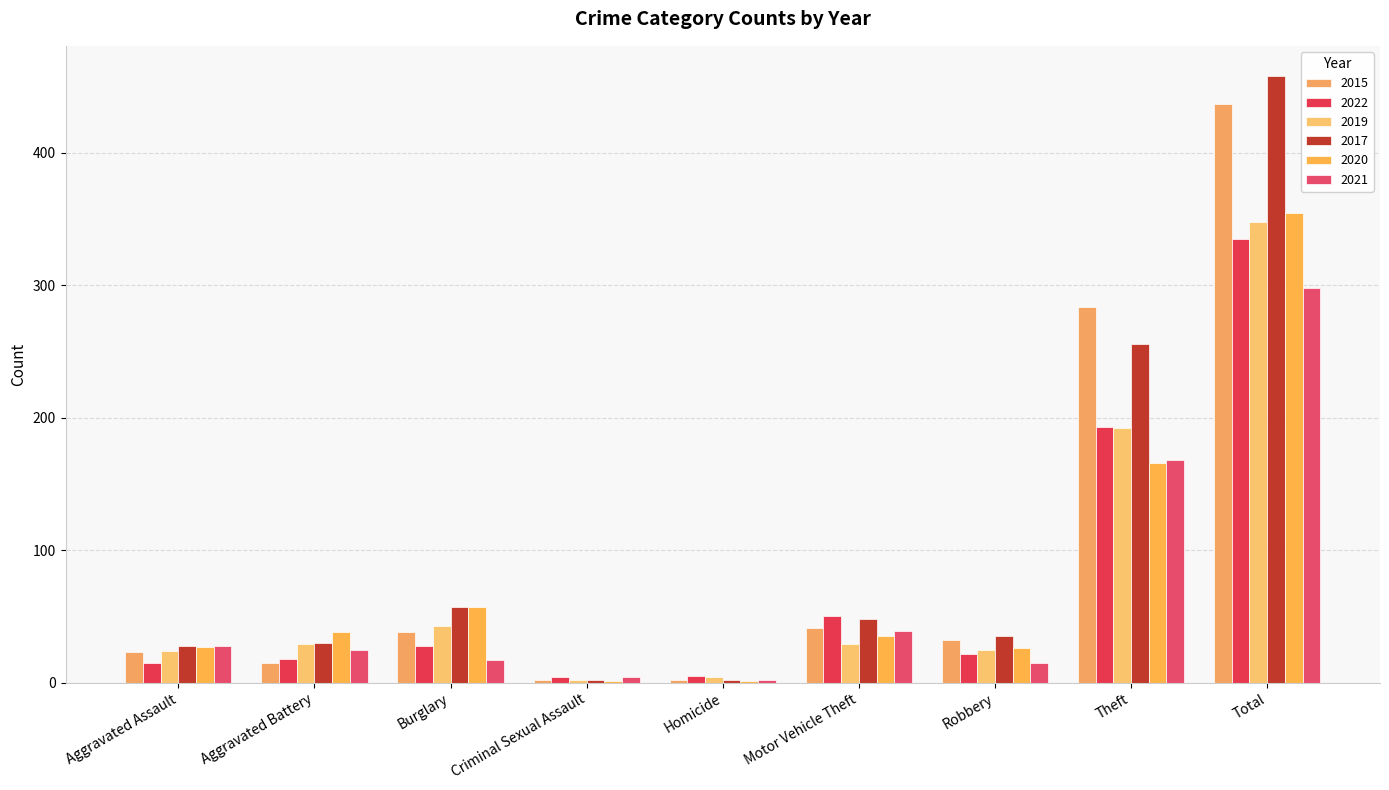

What is the greatest value displayed?

458